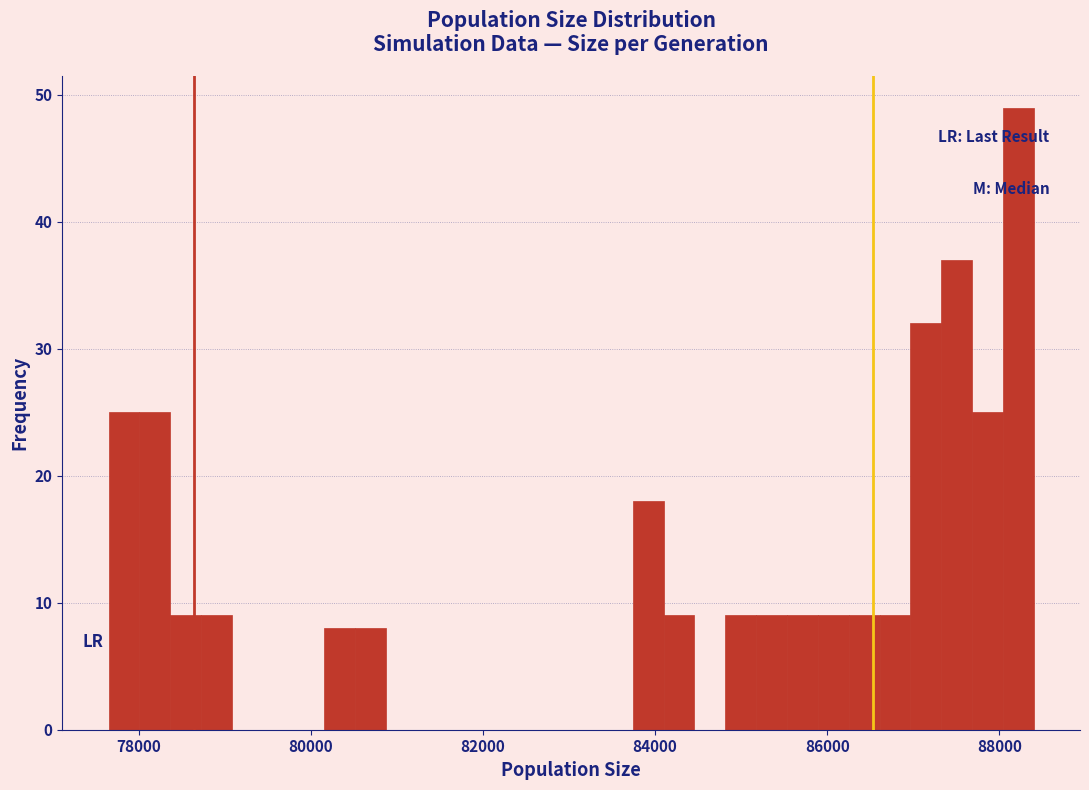

Around what value on the x-axis is the tallest bar? Give the approximate position of its centre, as read against the axis.

88200